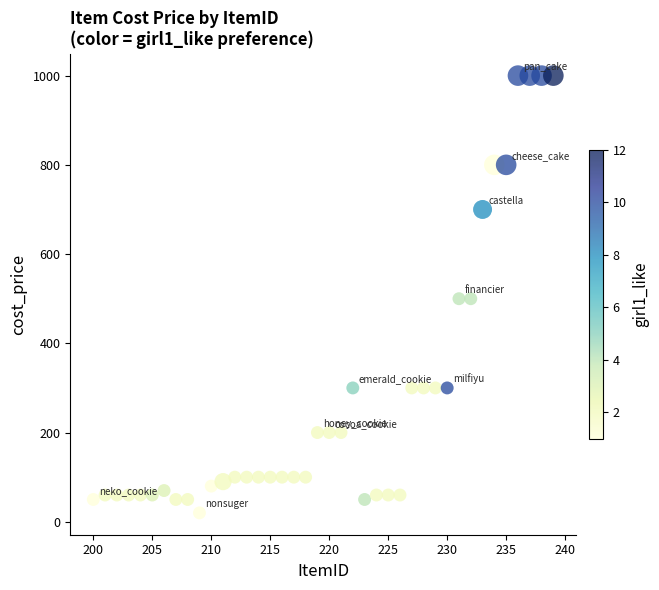

What is the range of Y values (max minus min)?

980